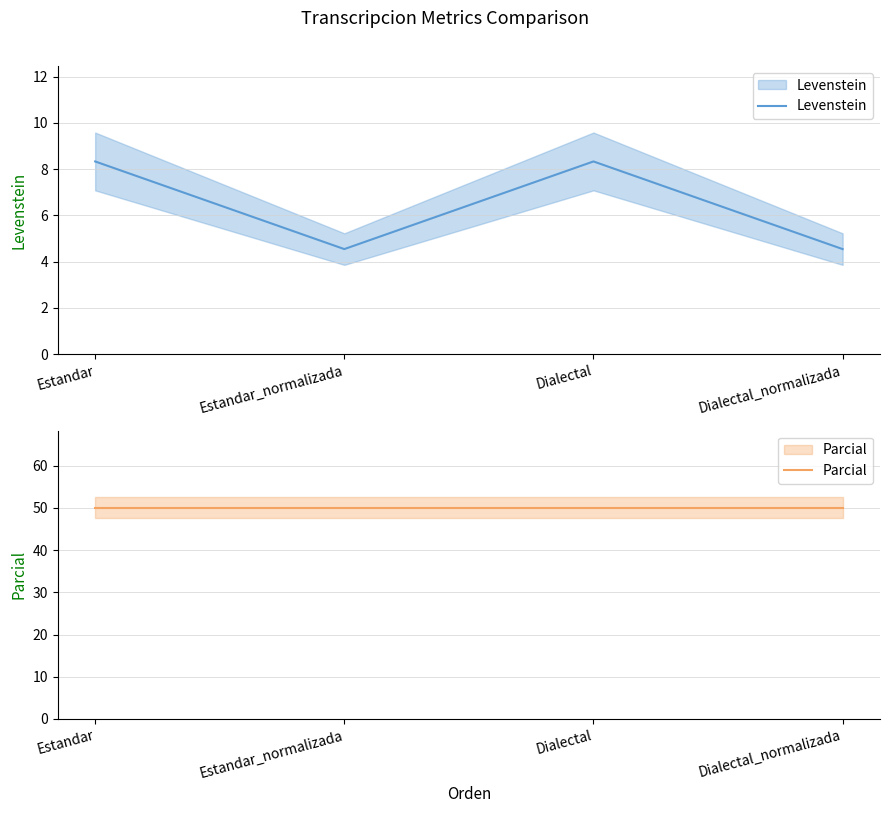

At which label does Levenstein first exceed 8?

Estandar